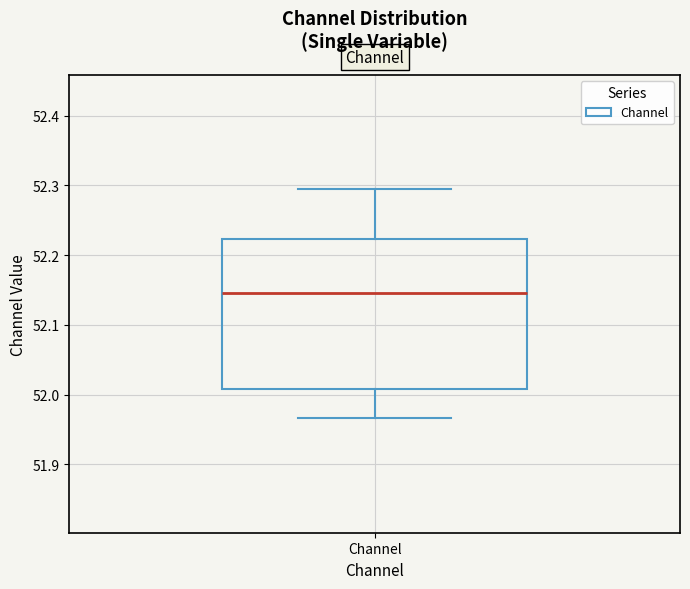

Transcribe this box plot: give where the median line is, the range the box spans, and where the two whiskers end, as read against the y-axis. The values are not printed on the chart, so give them approximately, as read against the axis.

median 52.15, box 52.01 to 52.22, whiskers 51.97 to 52.29